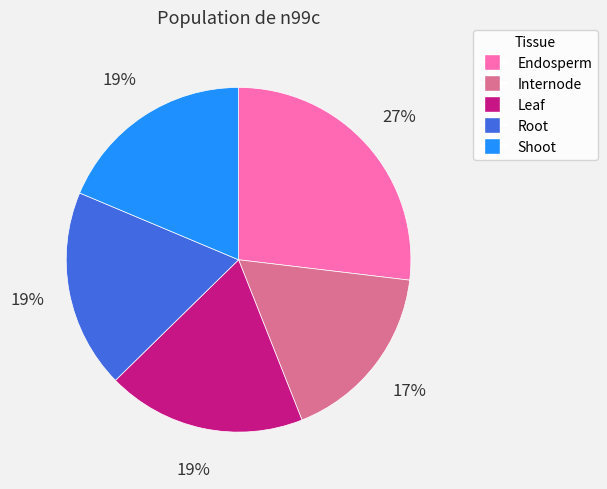

Is the sum of Leaf and Root greater than half?

No